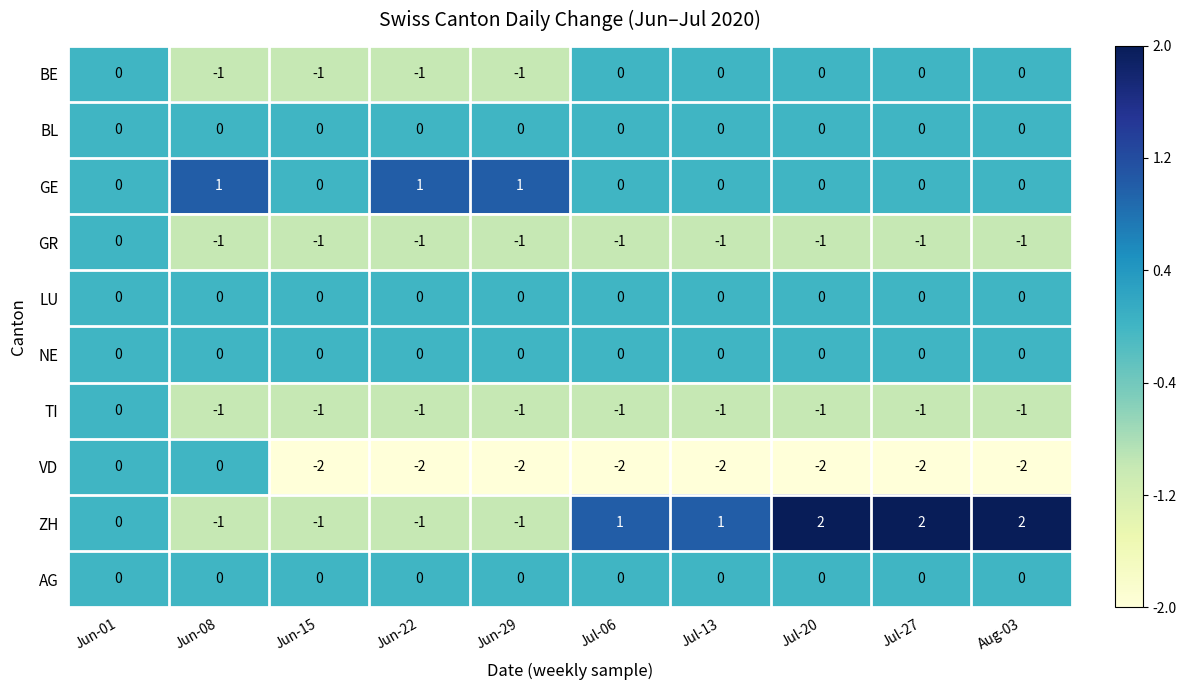

Is it true that VD equals -2 at Aug-03?

True